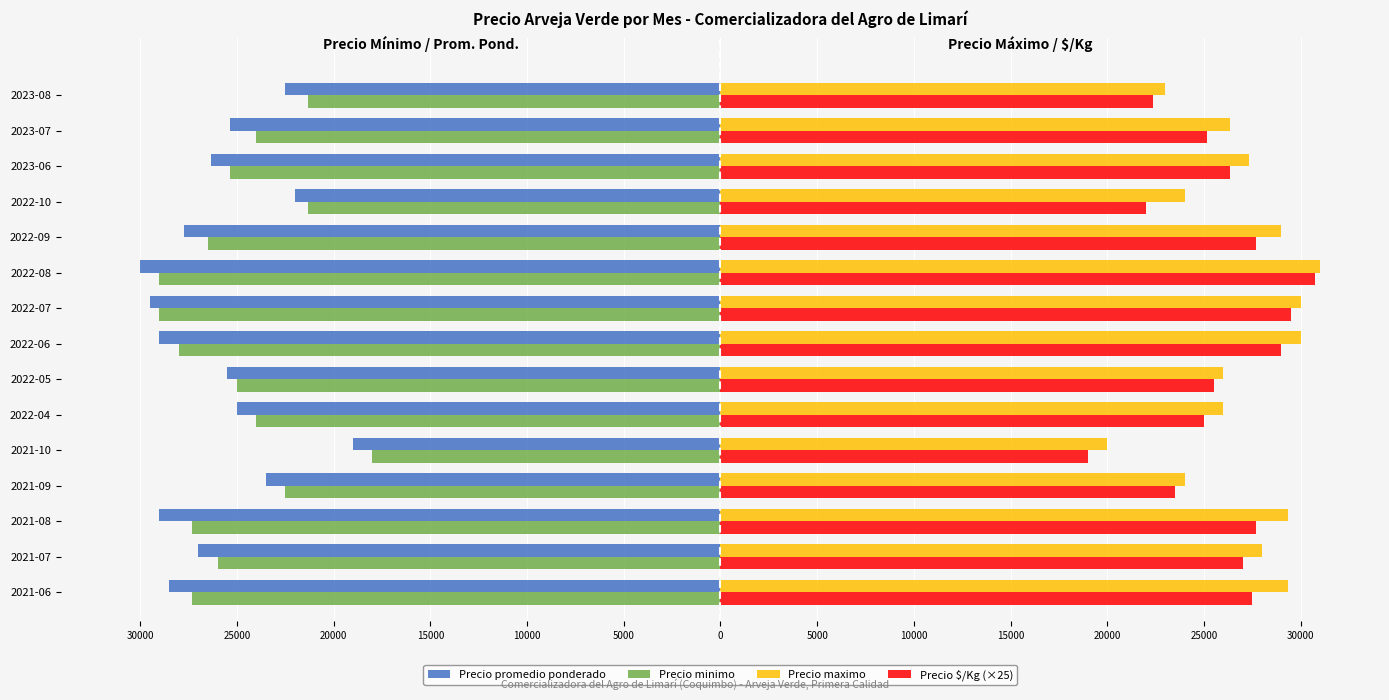

What are all the series names shown in the legend?

Precio promedio ponderado, Precio minimo, Precio maximo, Precio $/Kg (×25)